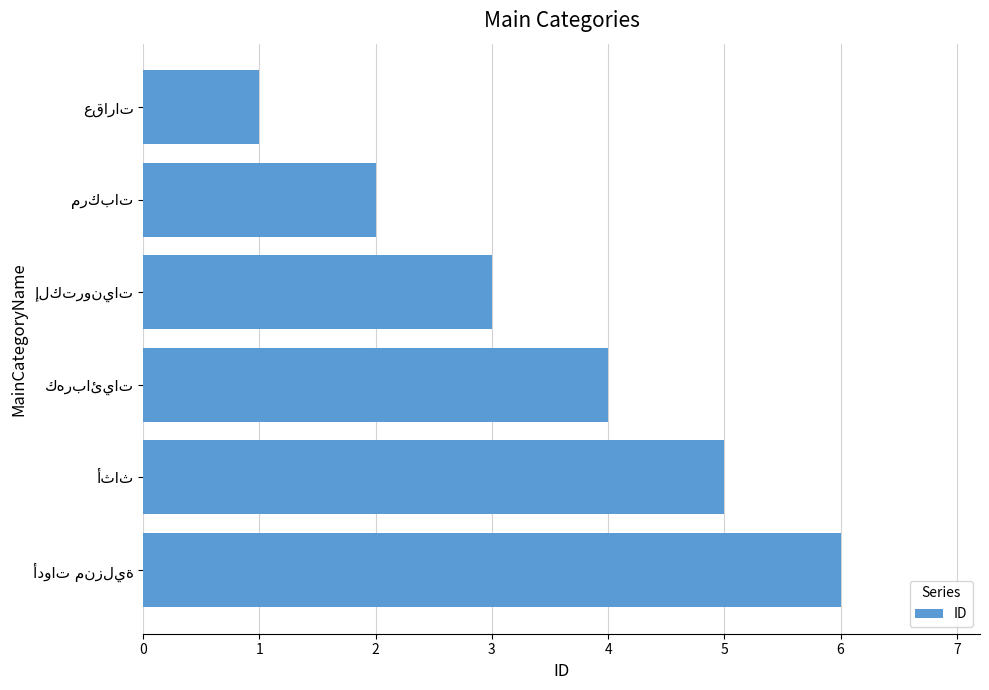

What is the difference between the maximum and minimum values?

5